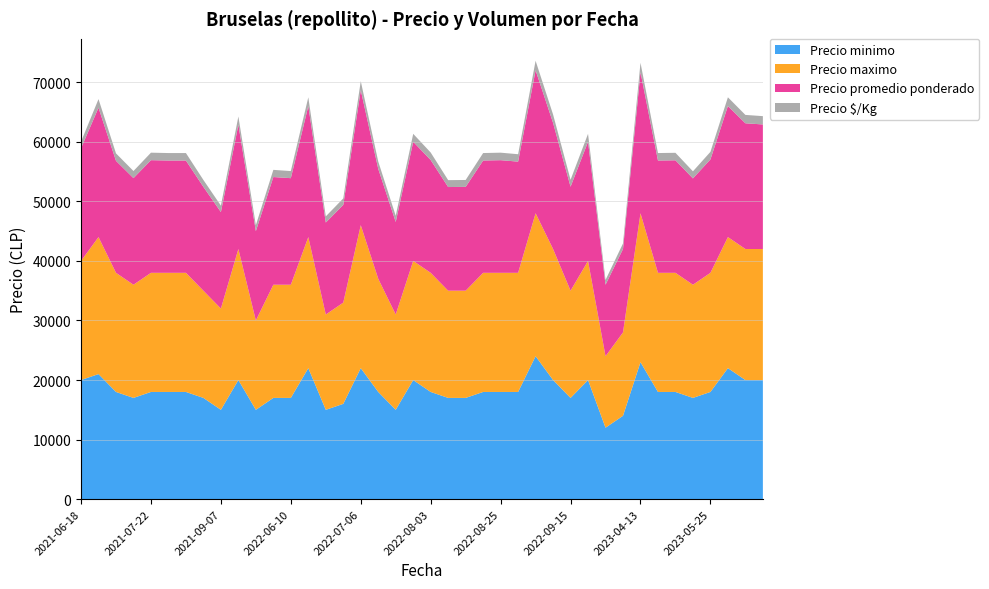

Reading left to right, transcribe all the data shown in this chart.

Precio minimo: 2021-06-18=20000	2021-07-14=21000	2021-07-19=18000	2021-07-21=17000	2021-07-22=18000	2021-07-23=18000	2021-07-29=18000	2021-08-27=17000	2021-09-07=15000	2021-10-07=20000	2021-10-14=15000	2022-05-18=17000	2022-06-10=17000	2022-06-24=22000	2022-06-30=15000	2022-07-05=16000	2022-07-06=22000	2022-07-19=18000	2022-07-27=15000	2022-07-29=20000	2022-08-03=18000	2022-08-11=17000	2022-08-12=17000	2022-08-17=18000	2022-08-25=18000	2022-09-02=18000	2022-09-14=24000	2022-09-14=20000	2022-09-15=17000	2022-09-28=20000	2022-09-28=12000	2022-10-04=14000	2023-04-13=23000	2023-04-27=18000	2023-05-03=18000	2023-05-17=17000	2023-05-25=18000	2023-06-02=22000	2023-06-05=20000	2023-06-06=20000
Precio maximo: 2021-06-18=20000	2021-07-14=23000	2021-07-19=20000	2021-07-21=19000	2021-07-22=20000	2021-07-23=20000	2021-07-29=20000	2021-08-27=18000	2021-09-07=17000	2021-10-07=22000	2021-10-14=15000	2022-05-18=19000	2022-06-10=19000	2022-06-24=22000	2022-06-30=16000	2022-07-05=17000	2022-07-06=24000	2022-07-19=19000	2022-07-27=16000	2022-07-29=20000	2022-08-03=20000	2022-08-11=18000	2022-08-12=18000	2022-08-17=20000	2022-08-25=20000	2022-09-02=20000	2022-09-14=24000	2022-09-14=22000	2022-09-15=18000	2022-09-28=20000	2022-09-28=12000	2022-10-04=14000	2023-04-13=25000	2023-04-27=20000	2023-05-03=20000	2023-05-17=19000	2023-05-25=20000	2023-06-02=22000	2023-06-05=22000	2023-06-06=22000
Precio promedio ponderado: 2021-06-18=18909	2021-07-14=21714	2021-07-19=18800	2021-07-21=17897	2021-07-22=18909	2021-07-23=18850	2021-07-29=18850	2021-08-27=17425	2021-09-07=16200	2021-10-07=20850	2021-10-14=15000	2022-05-18=18080	2022-06-10=17889	2022-06-24=22000	2022-06-30=15444	2022-07-05=16400	2022-07-06=22667	2022-07-19=18455	2022-07-27=15540	2022-07-29=20000	2022-08-03=18933	2022-08-11=17400	2022-08-12=17425	2022-08-17=18850	2022-08-25=18909	2022-09-02=18667	2022-09-14=24000	2022-09-14=21172	2022-09-15=17455	2022-09-28=20000	2022-09-28=12000	2022-10-04=14000	2023-04-13=23686	2023-04-27=18850	2023-05-03=18889	2023-05-17=17850	2023-05-25=19037	2023-06-02=22000	2023-06-05=21103	2023-06-06=20909
Precio $/Kg: 2021-06-18=1112	2021-07-14=1448	2021-07-19=1253	2021-07-21=1193	2021-07-22=1261	2021-07-23=1257	2021-07-29=1257	2021-08-27=1162	2021-09-07=1080	2021-10-07=1390	2021-10-14=1000	2022-05-18=1205	2022-06-10=1193	2022-06-24=1467	2022-06-30=1030	2022-07-05=1093	2022-07-06=1511	2022-07-19=1230	2022-07-27=1036	2022-07-29=1333	2022-08-03=1262	2022-08-11=1160	2022-08-12=1162	2022-08-17=1257	2022-08-25=1261	2022-09-02=1244	2022-09-14=1600	2022-09-14=1411	2022-09-15=1164	2022-09-28=1333	2022-09-28=800	2022-10-04=933	2023-04-13=1579	2023-04-27=1257	2023-05-03=1259	2023-05-17=1190	2023-05-25=1269	2023-06-02=1467	2023-06-05=1407	2023-06-06=1394